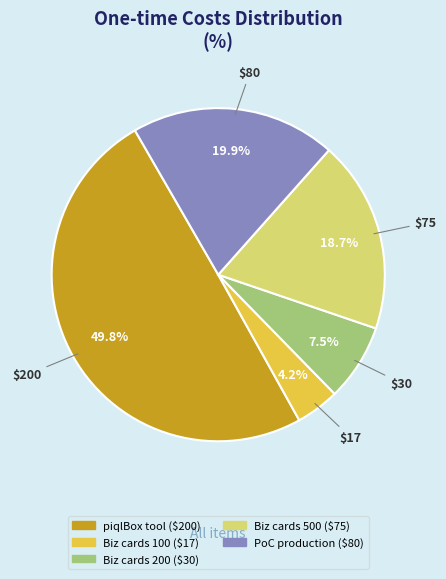

How many segments does this pie chart have?

5